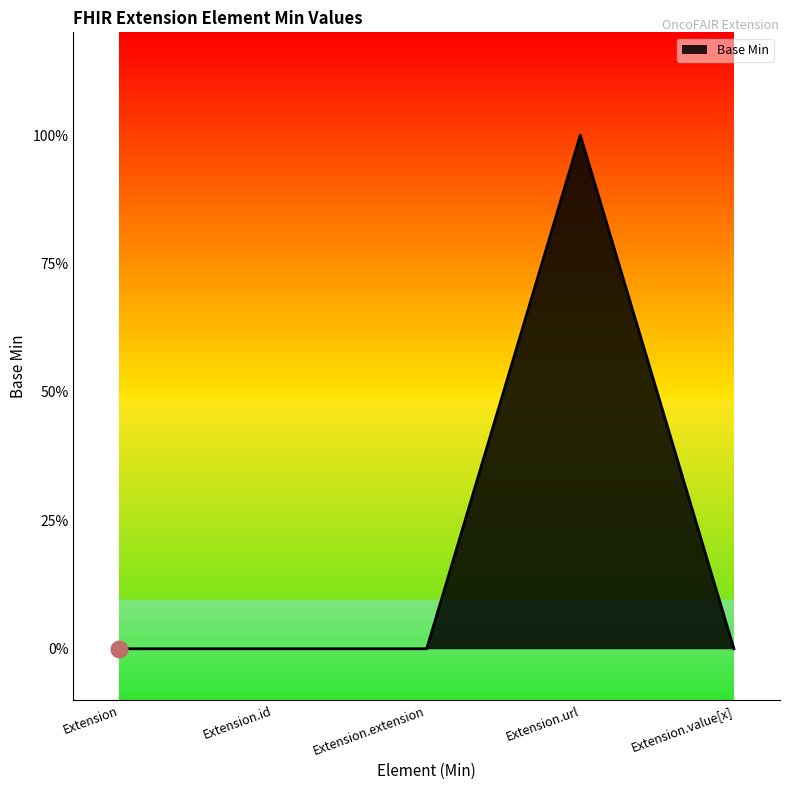

True or false: the data shows 1 at Extension.url.

True